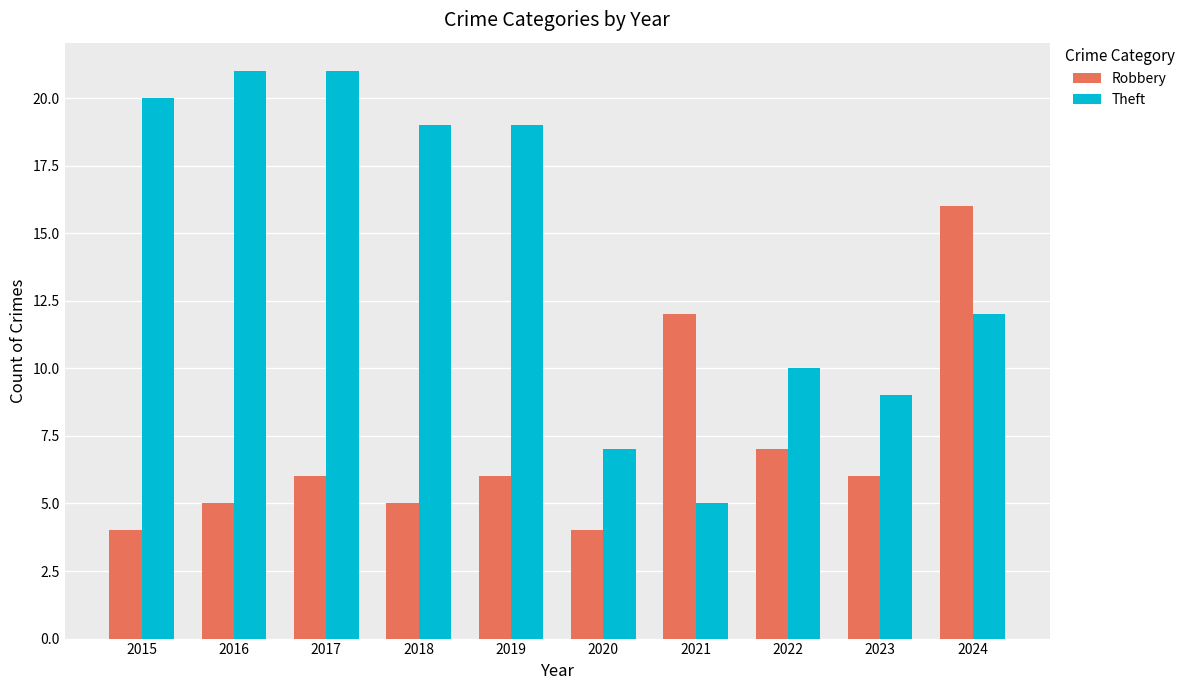

What is the value of the Theft bar at the 9th from the left?

9